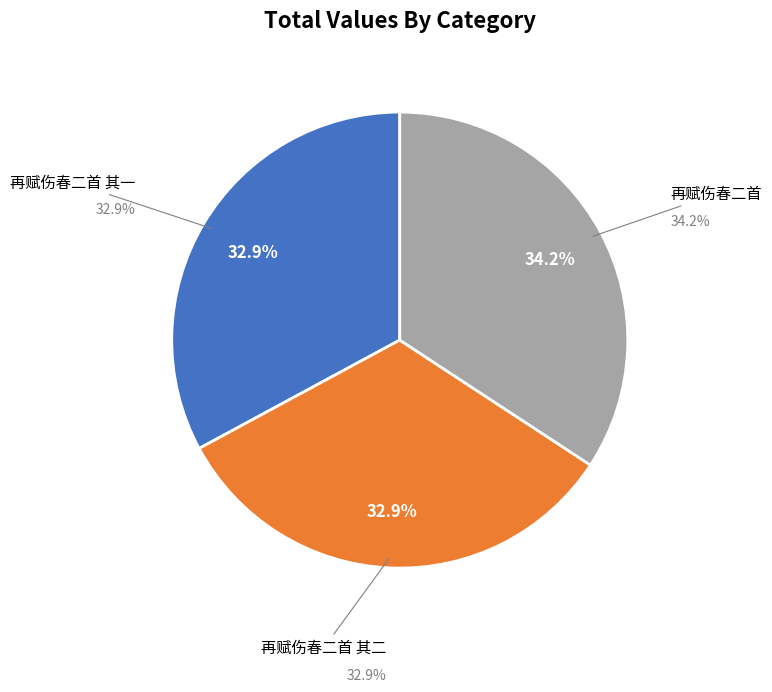

Does 再赋伤春二首 其一 account for over 50% of the chart?

No